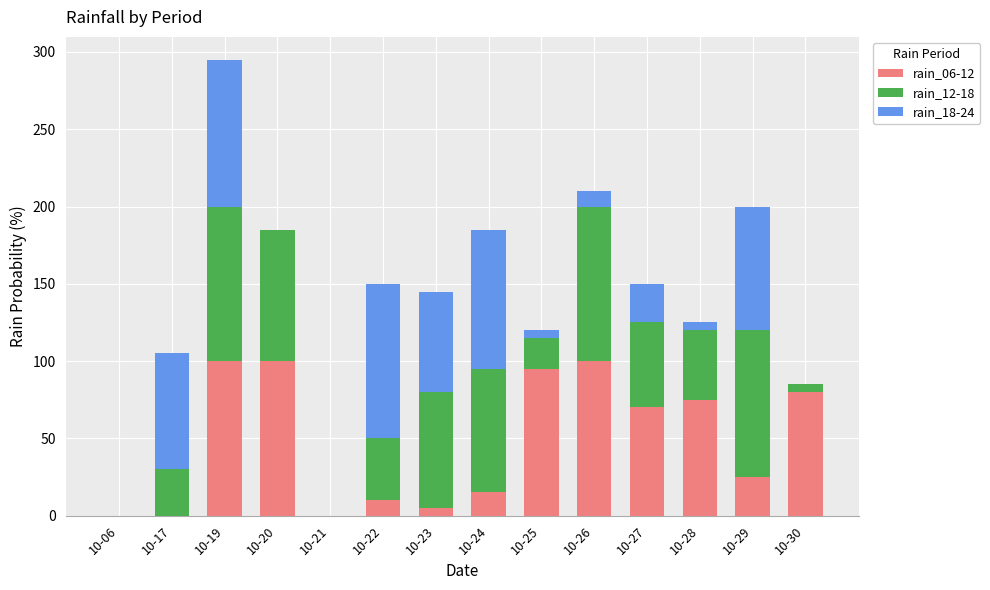

At which category is the sum across all series the highest?

10-19